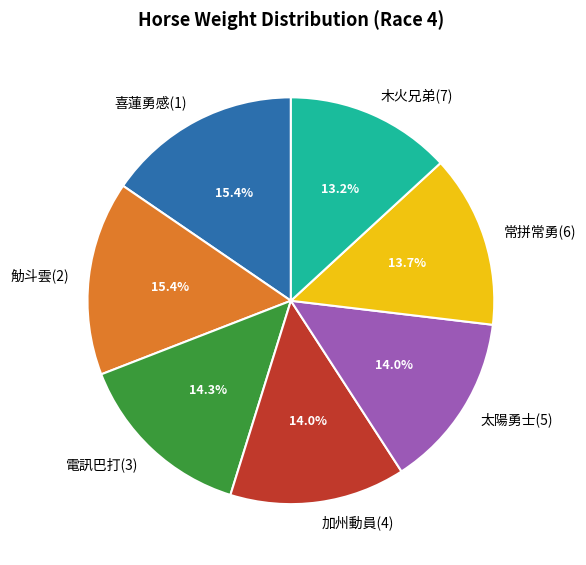

How many segments does this pie chart have?

7